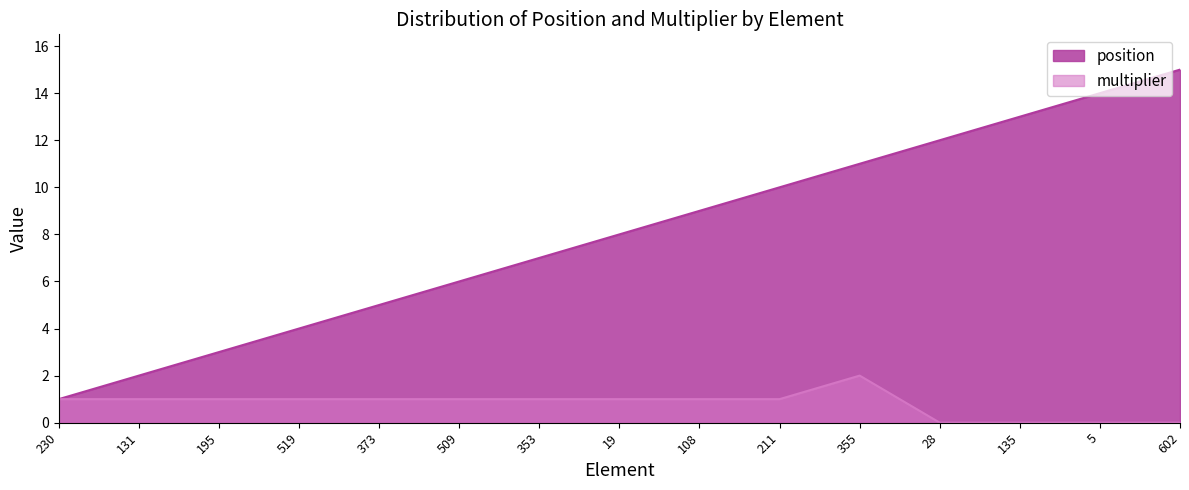

What is the label of the 8th point from the left?

19